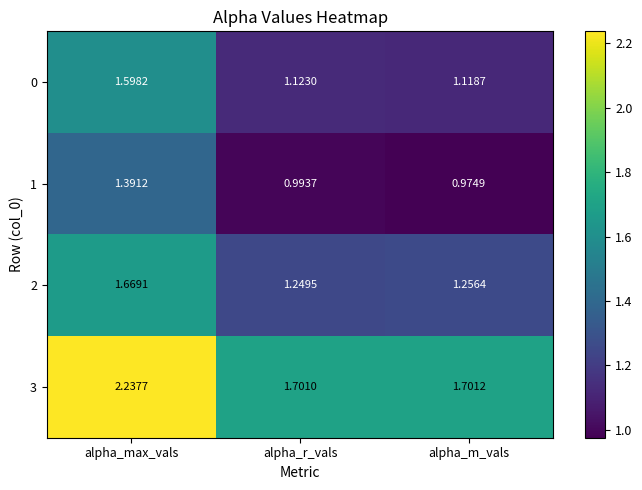

How many categories are shown in the chart?

3